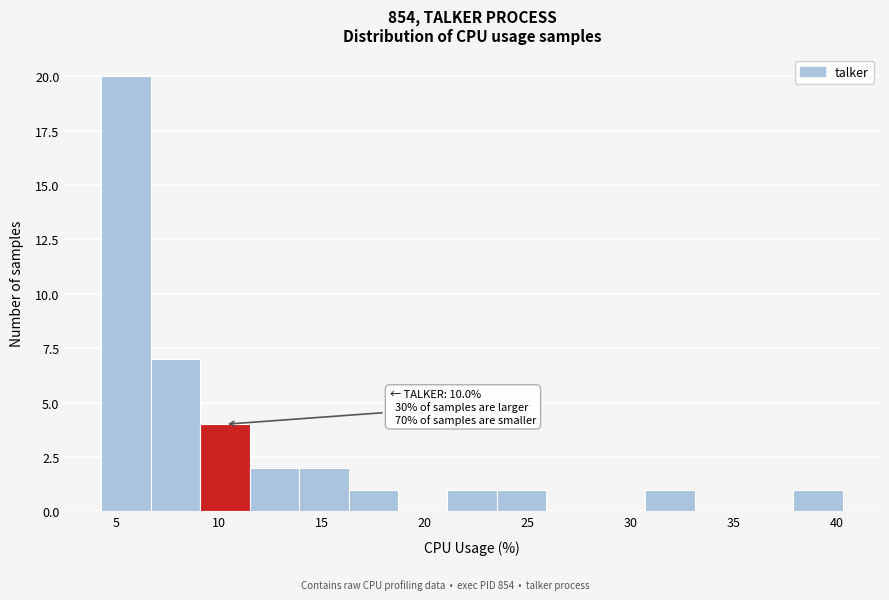

Which range on the x-axis has the tallest bar?

4.3 to 6.7